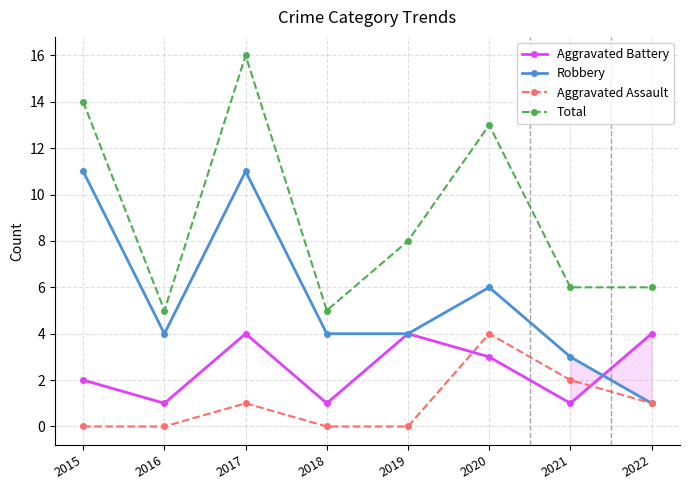

Read the Robbery value at 2015, to the nearest 10.

10